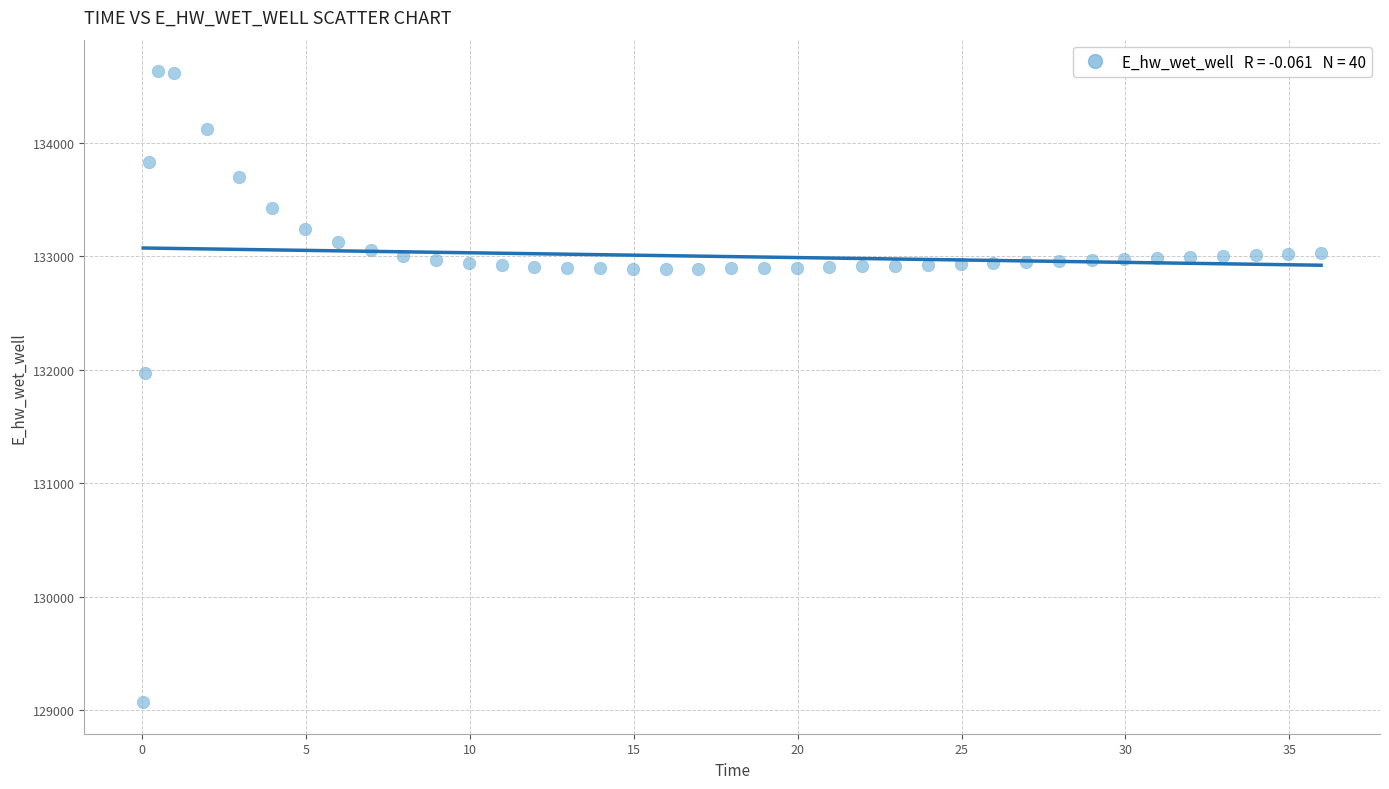

What is the range of X values (max minus min)?

35.9